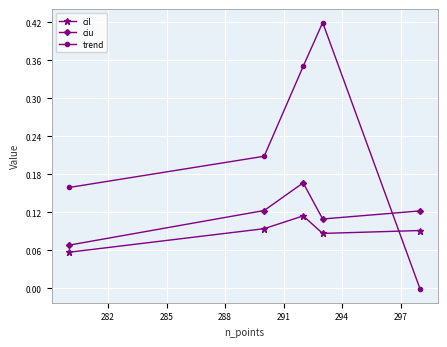

True or false: trend has more than 0 interior local peaks.

True